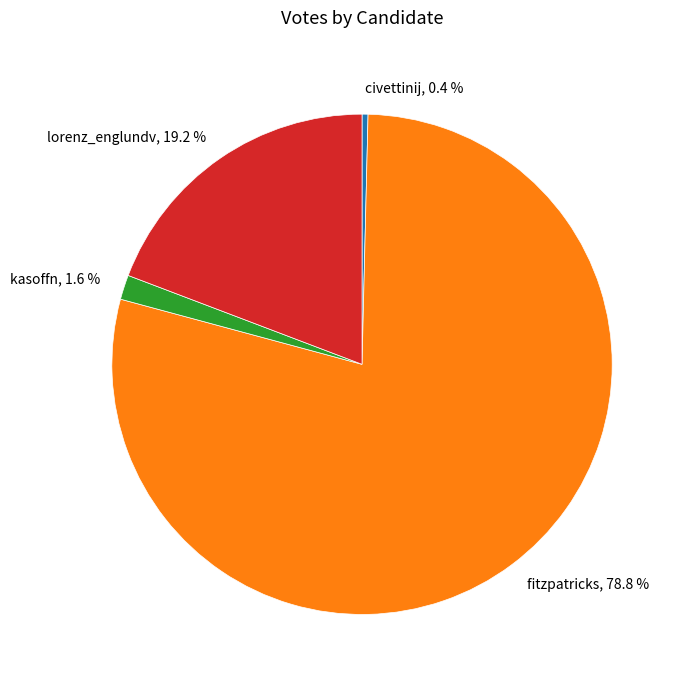

What is the smallest slice in the pie chart?

civettinij